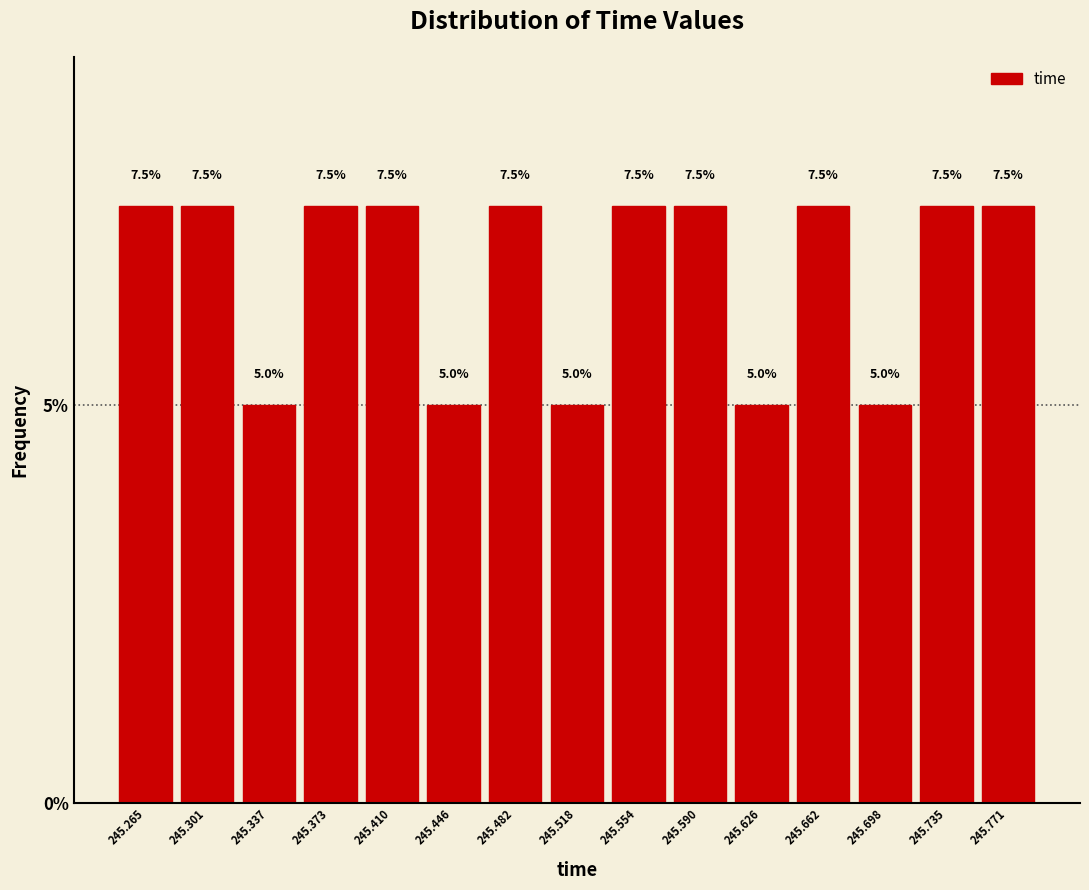

Reading left to right, list every bar in this chart as the range it spans on the x-axis followed by its height. The bar edges are not printed on the chart, so give them approximately, as read against the axis.

245.245 to 245.285: 7.5
245.285 to 245.320: 7.5
245.320 to 245.355: 5.0
245.355 to 245.390: 7.5
245.390 to 245.430: 7.5
245.430 to 245.465: 5.0
245.465 to 245.500: 7.5
245.500 to 245.535: 5.0
245.535 to 245.570: 7.5
245.570 to 245.610: 7.5
245.610 to 245.645: 5.0
245.645 to 245.680: 7.5
245.680 to 245.715: 5.0
245.715 to 245.755: 7.5
245.755 to 245.790: 7.5